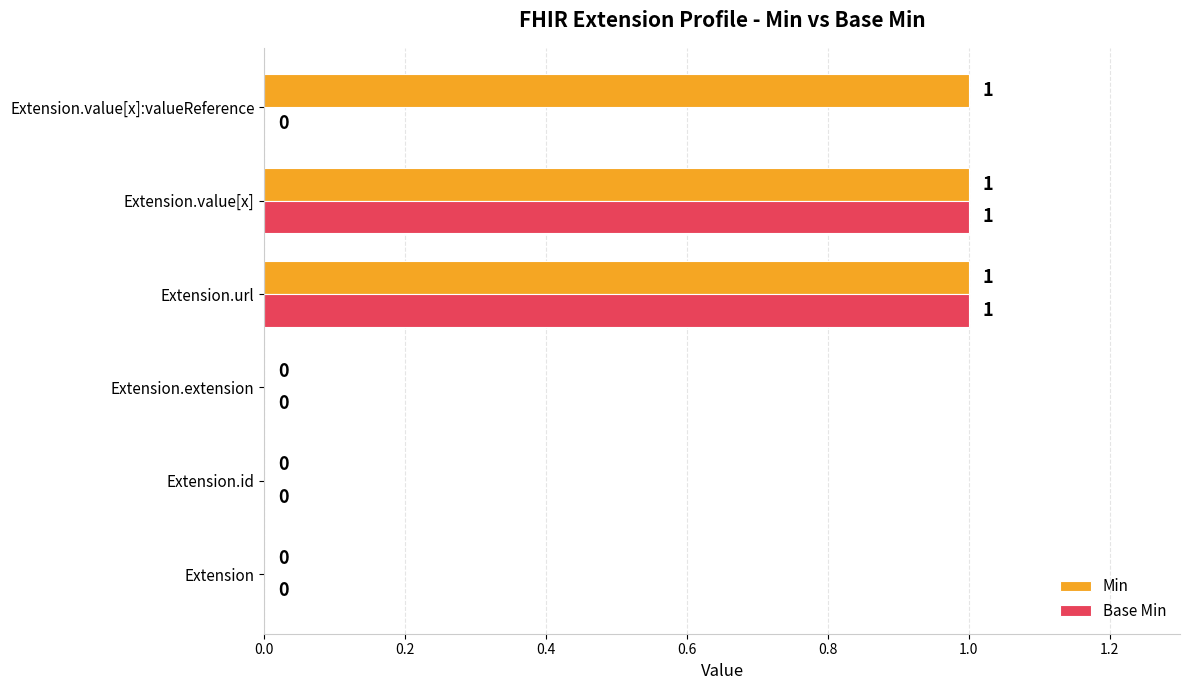

Is it true that Base Min equals 0 at Extension?

True